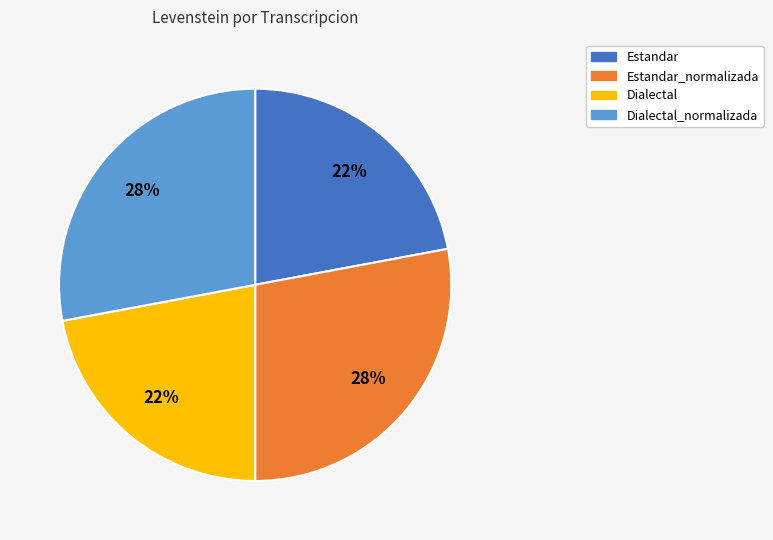

Approximately how many times larger is the value at Estandar_normalizada compared to Dialectal?

1.3